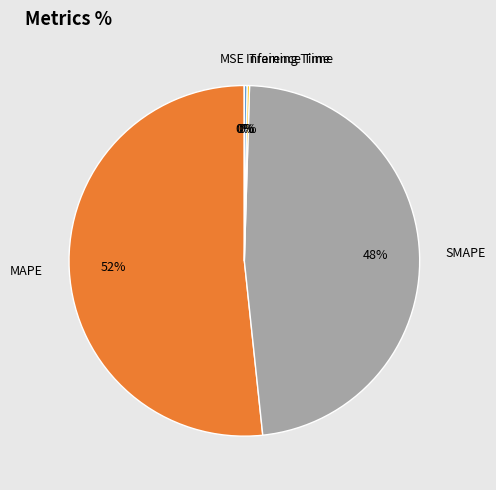

What is the largest slice in the pie chart?

MAPE